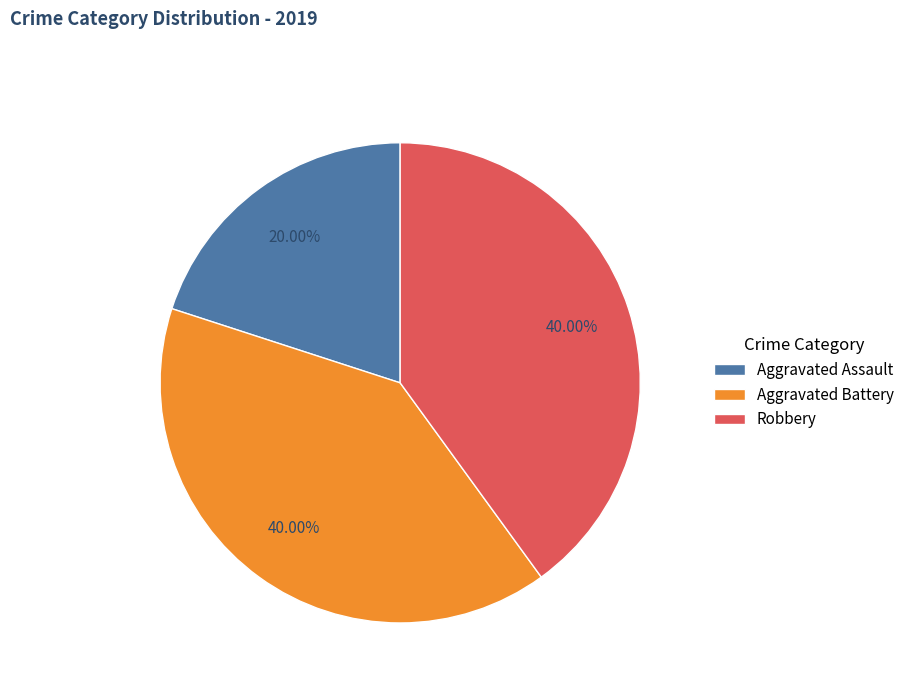

To the nearest percent, what is the difference between the largest and smallest slice percentages?

20%